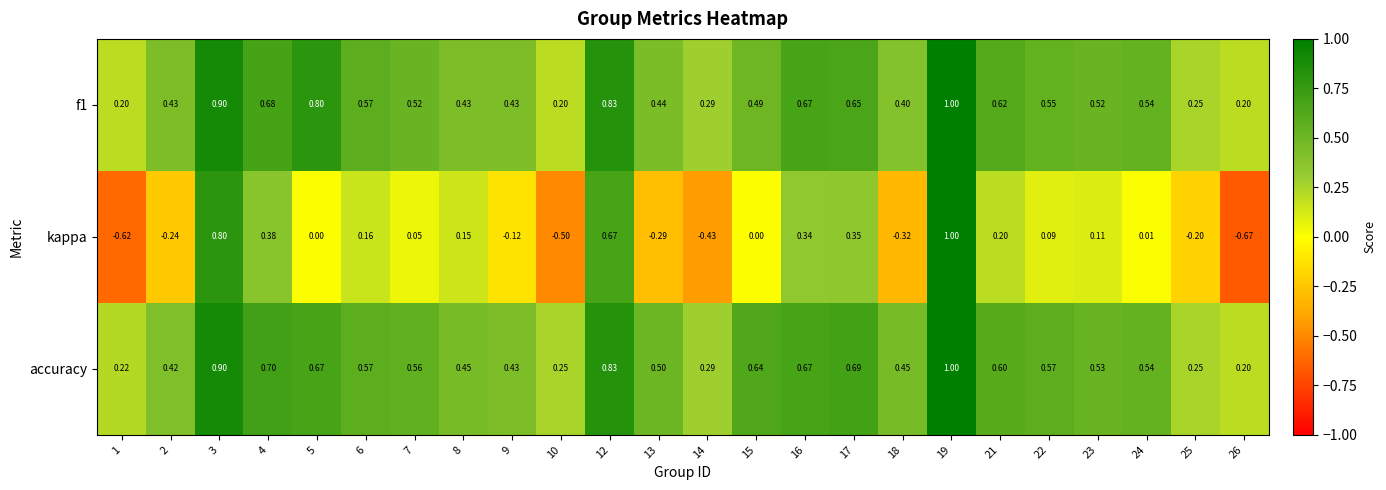

Which series has the largest total across all categories?

accuracy